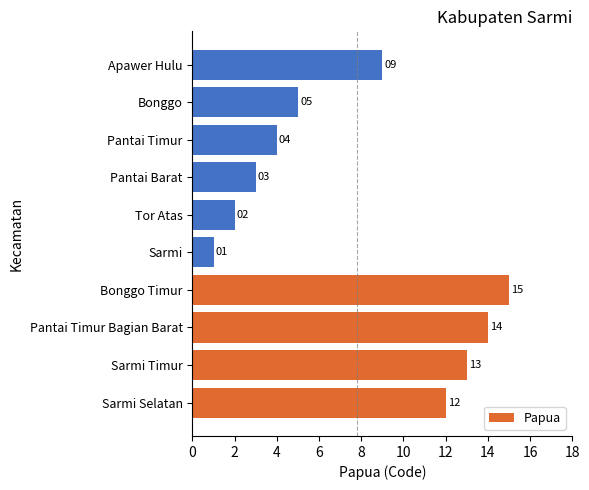

What is the difference between the maximum and minimum values?

14